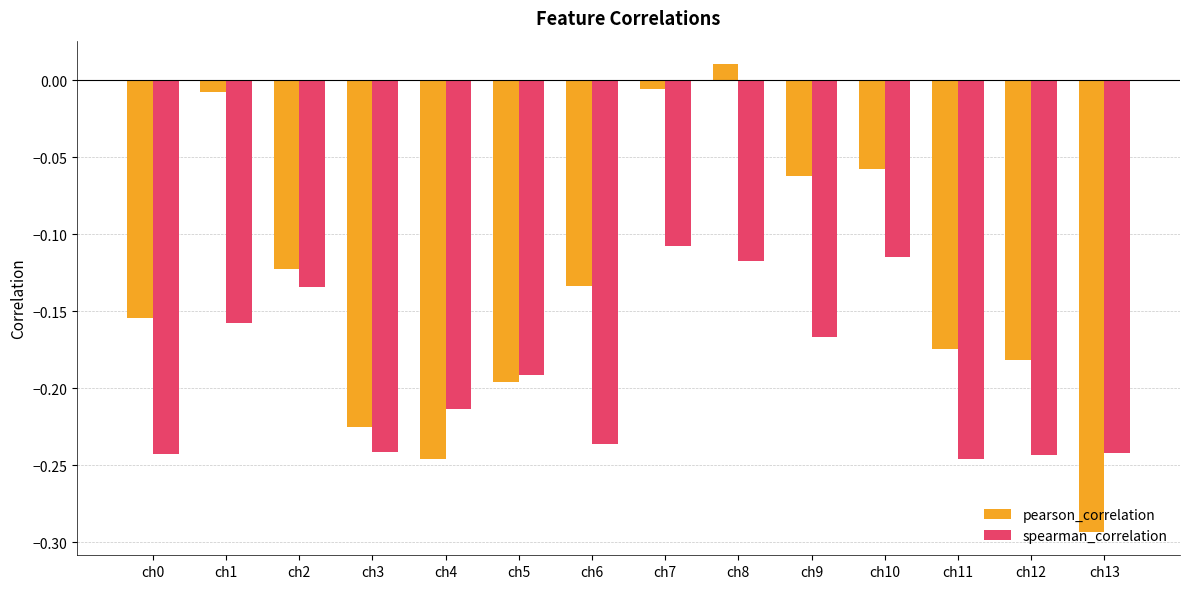

At which label is spearman_correlation closest to 0?

ch7